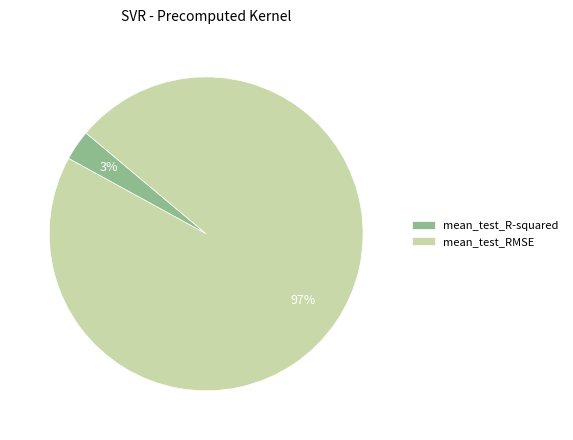

Which category accounts for the majority?

mean_test_RMSE